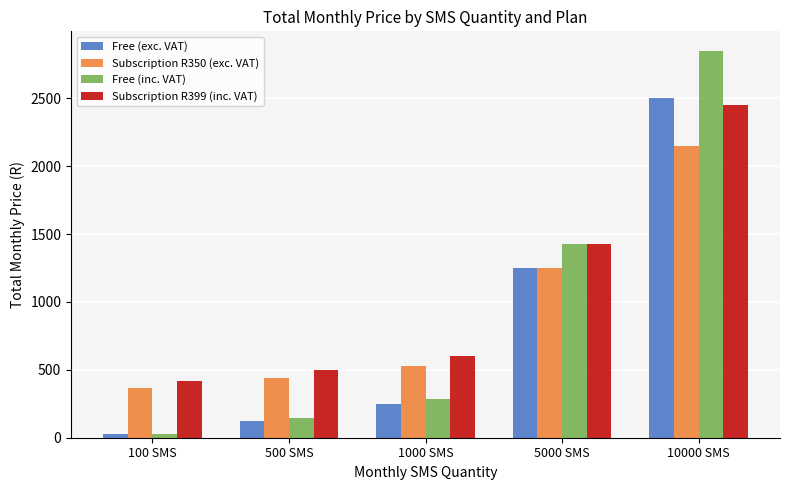

What is the difference between the highest and lowest values at 10000 SMS?

700.0